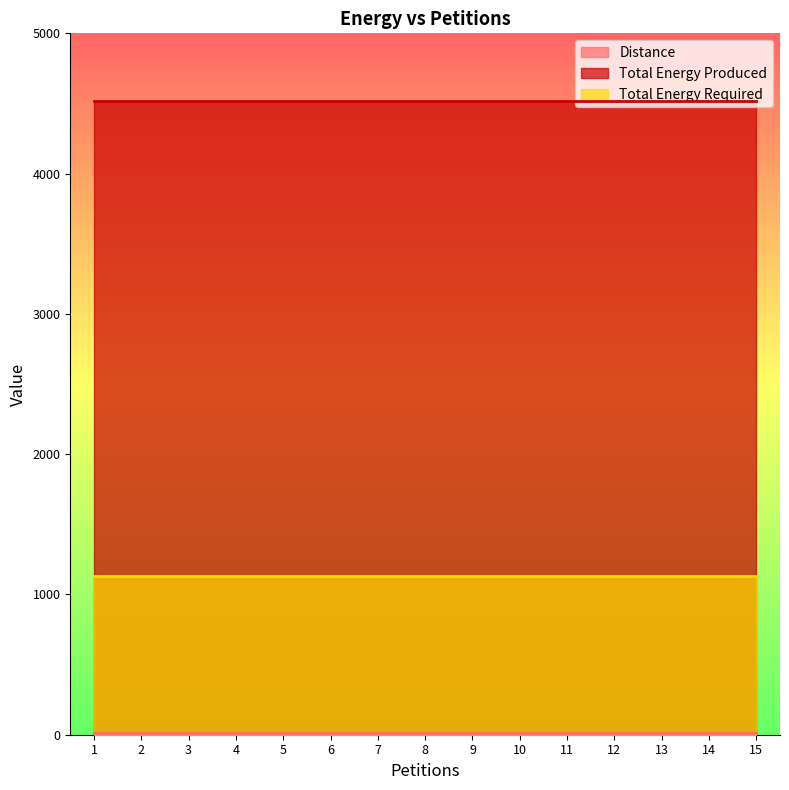

True or false: Distance and Total Energy Required intersect in this chart.

False